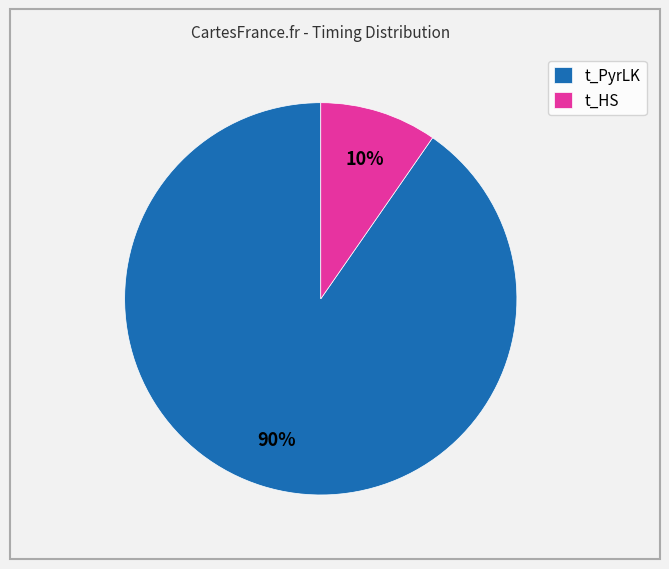

Between t_HS and t_PyrLK, which is larger?

t_PyrLK